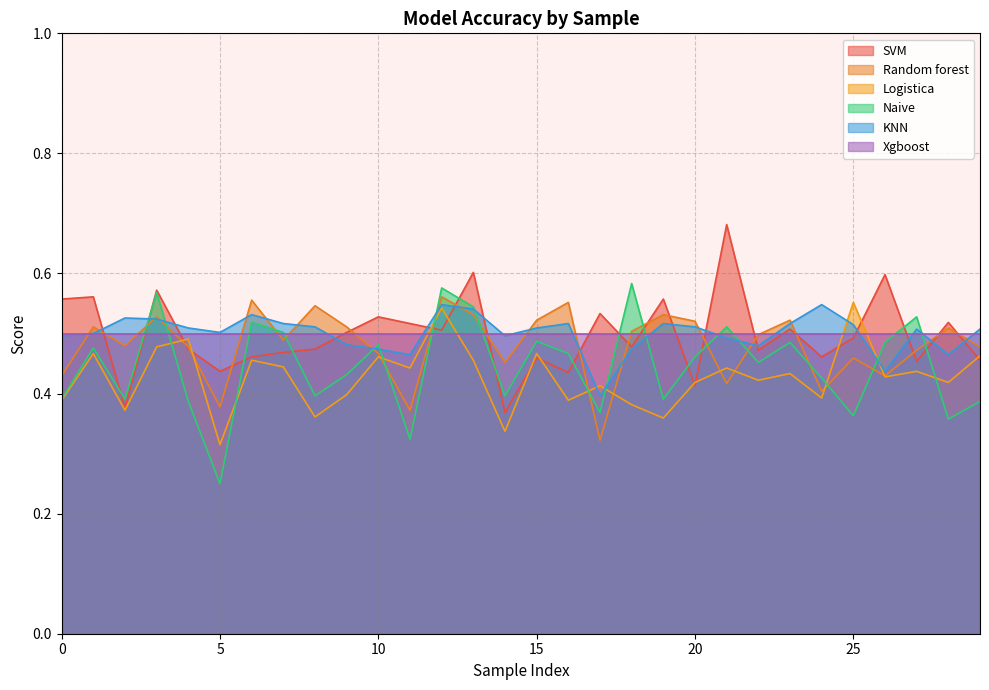

How many interior local valleys does the SVM series have?

10